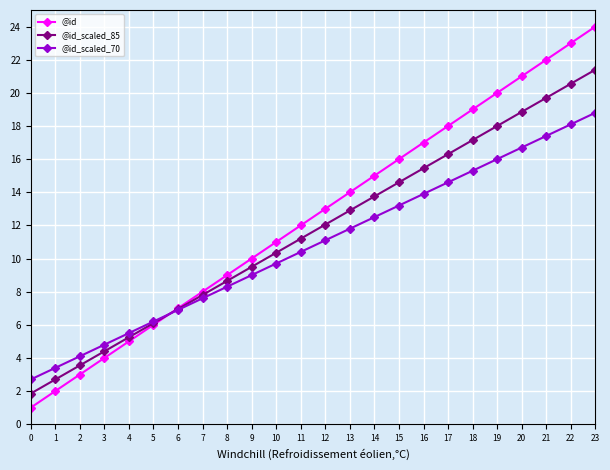

Which series has the largest range (max minus min)?

@id